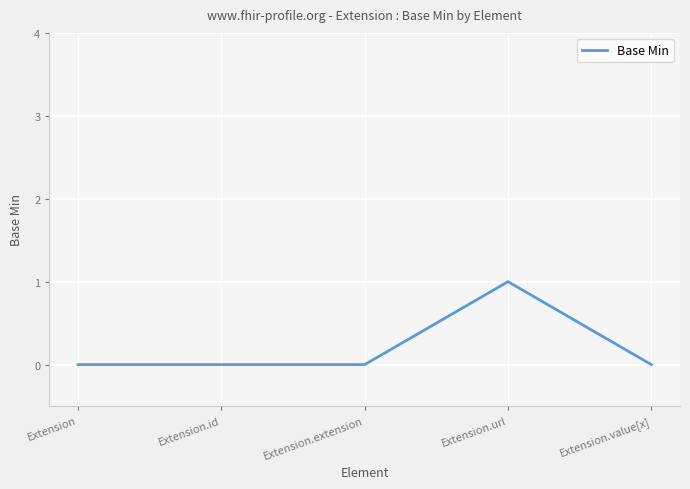

Reading left to right, transcribe all the data shown in this chart.

0	0	0	1	0